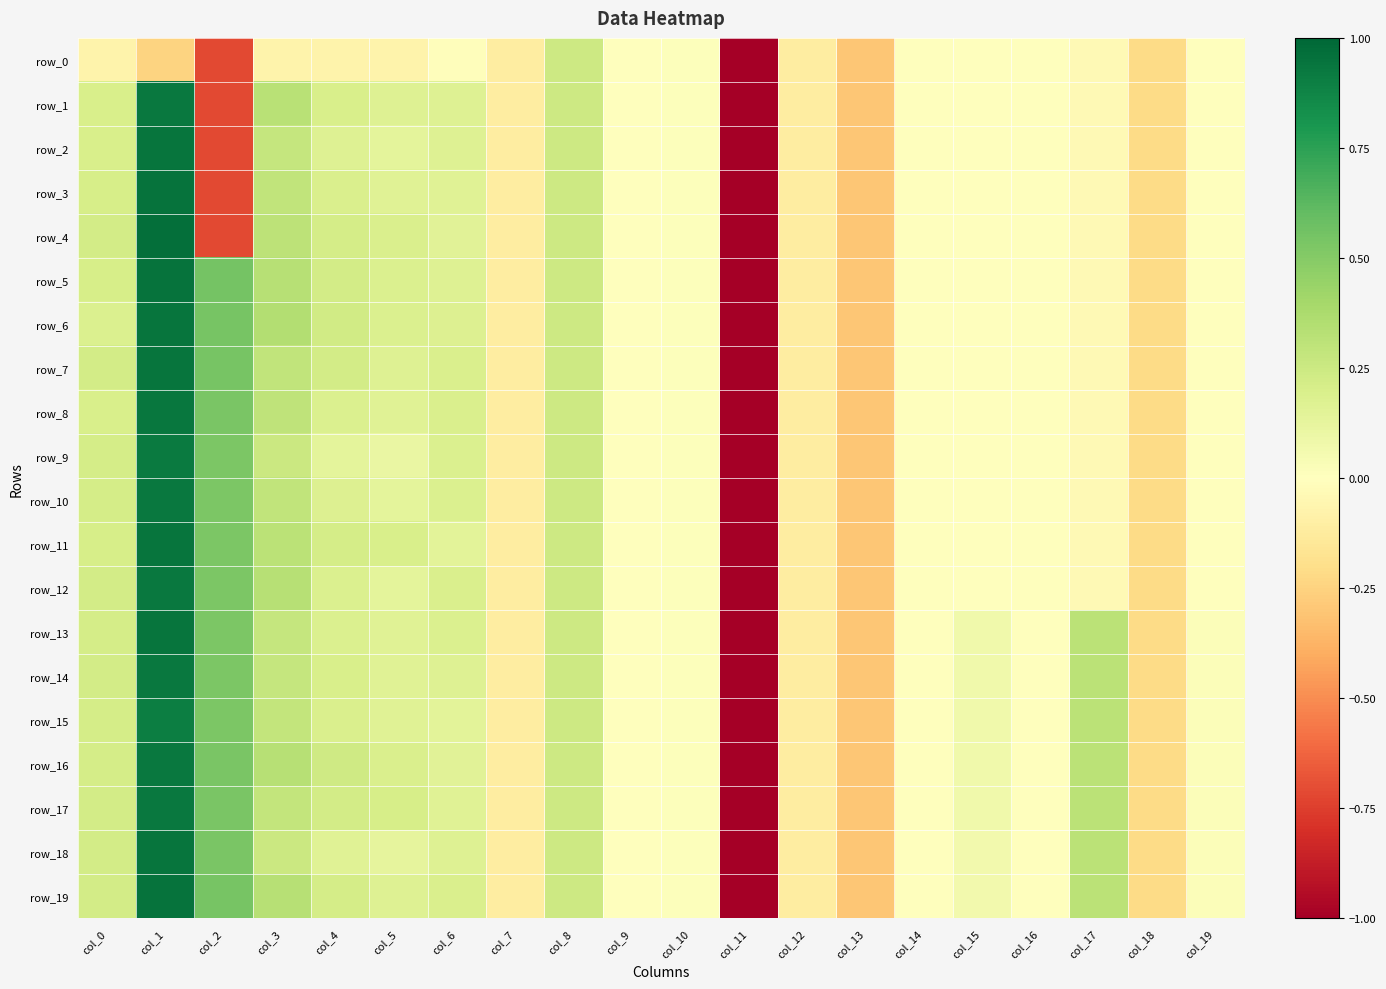

Is the value of row_11 at col_18 greater than the value of row_6 at col_12?

No